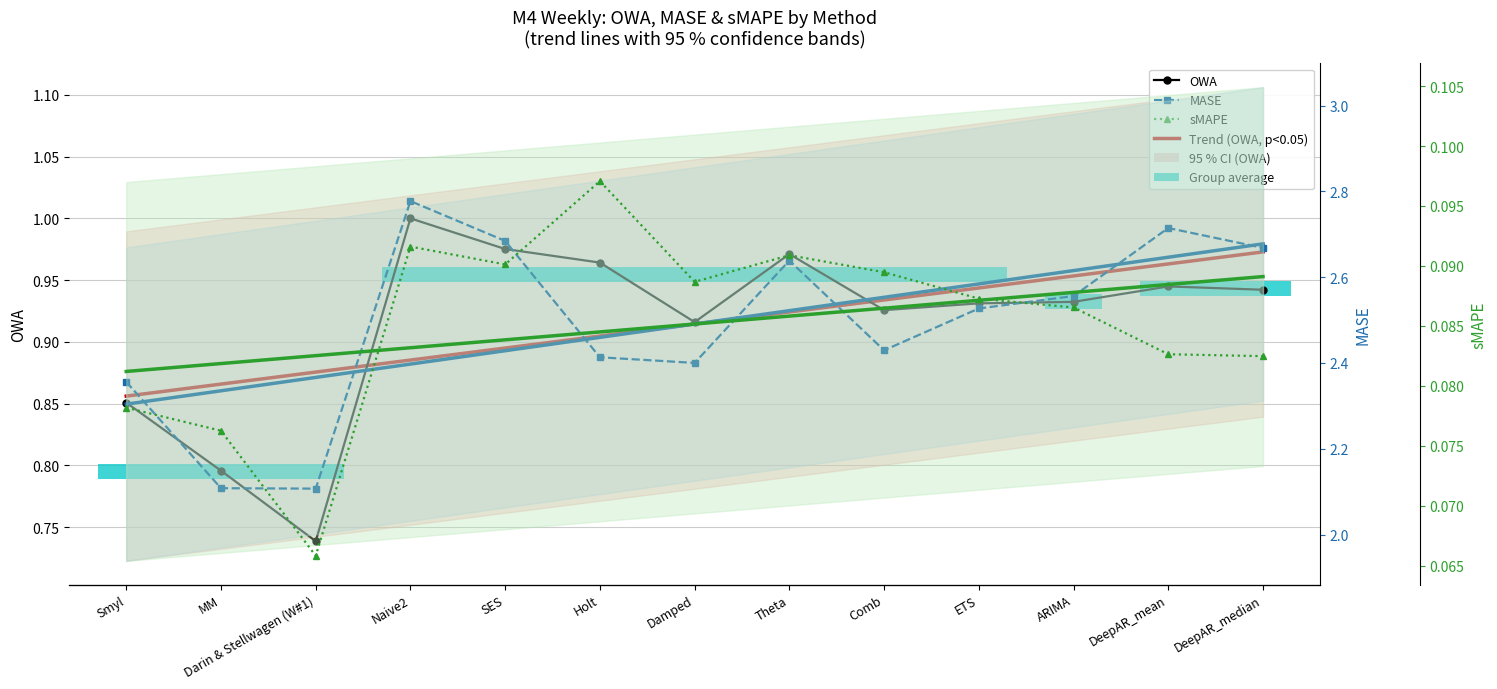

Which has a higher value, DeepAR_mean or ETS?

DeepAR_mean